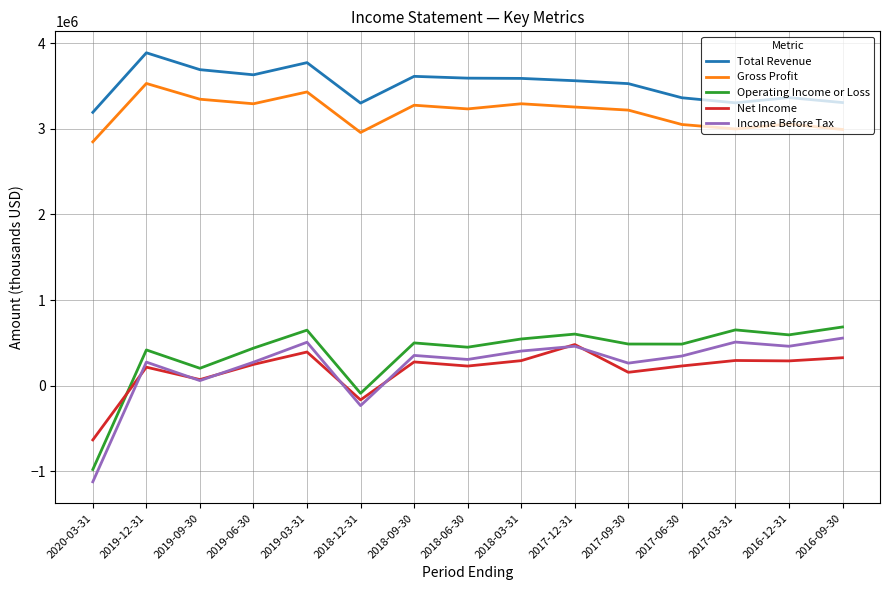

How many values in Income Before Tax are above zero?

13